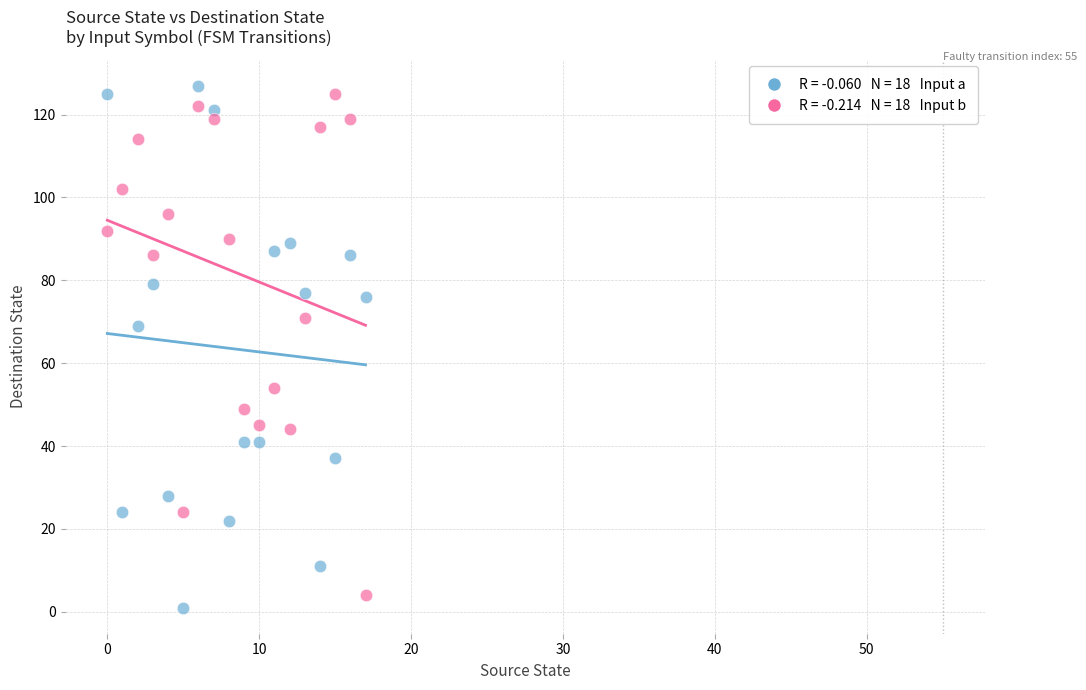

Across all series, what Y value is closest to 64?

69